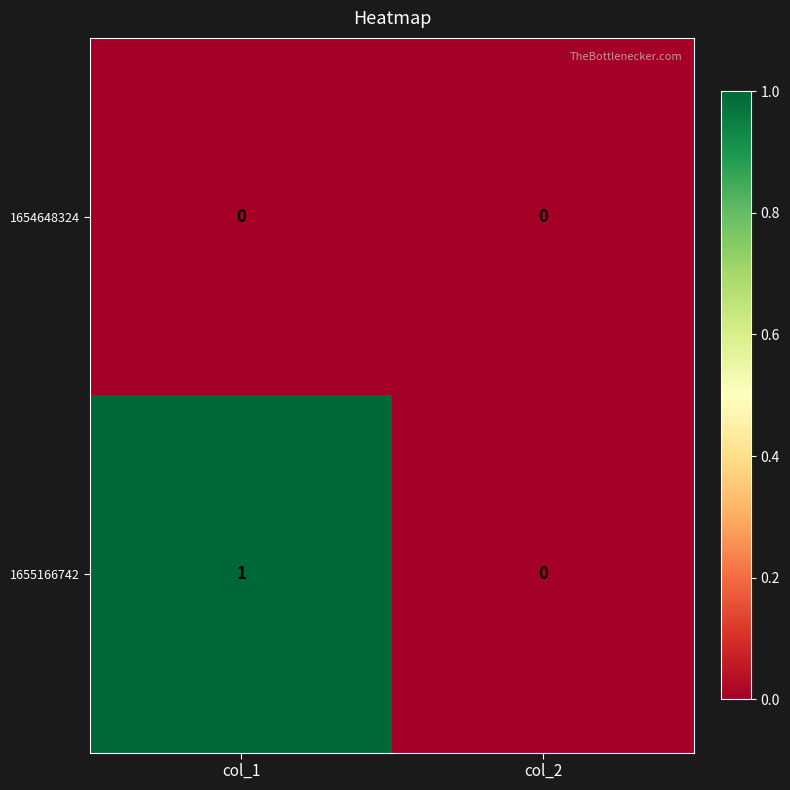

Rank the series by their maximum value, from lowest to highest.

1654648324, 1655166742